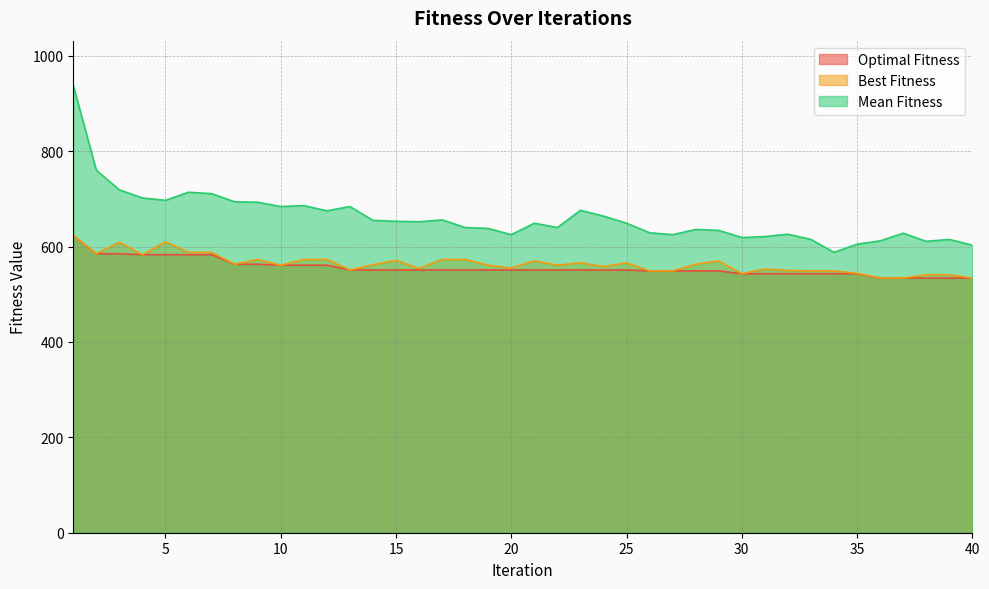

At which category is the sum across all series the highest?

1